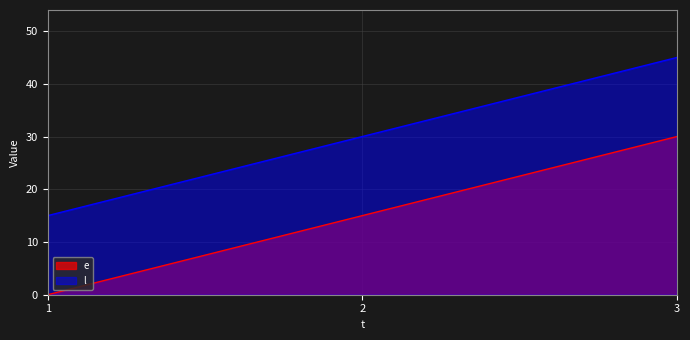

What is the highest value of the l series?

45